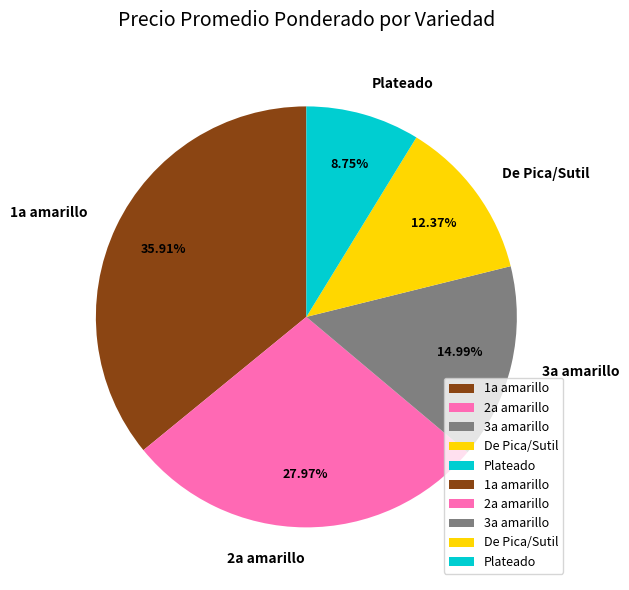

Approximately how many times larger is the value at 3a amarillo compared to 1a amarillo?

0.4